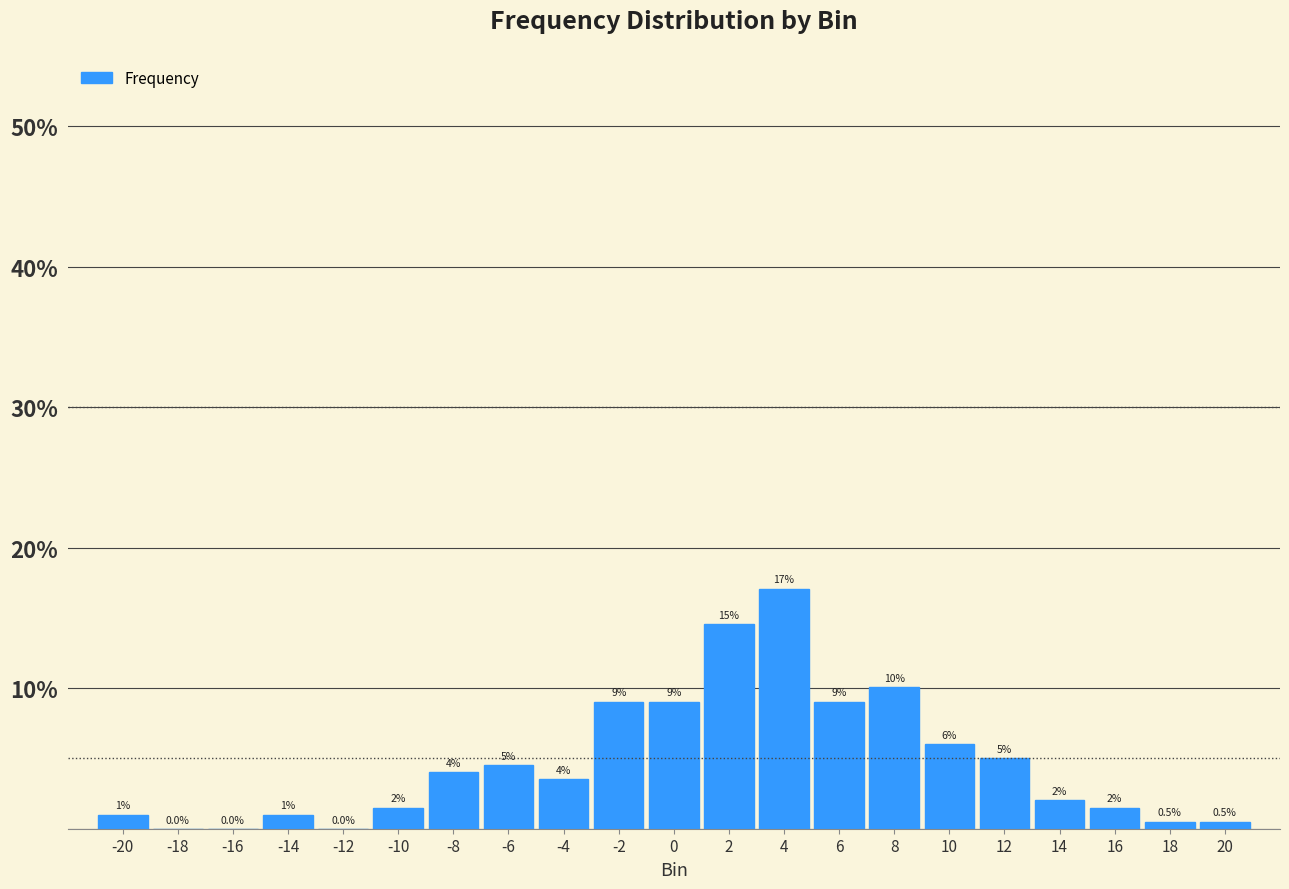

Reading right to left, what are all the values shown in this chart?

20=0.5	18=0.5	16=1.5	14=2.0	12=5.0	10=6.0	8=10.1	6=9.0	4=17.1	2=14.6	0=9.0	-2=9.0	-4=3.5	-6=4.5	-8=4.0	-10=1.5	-12=0.0	-14=1.0	-16=0.0	-18=0.0	-20=1.0